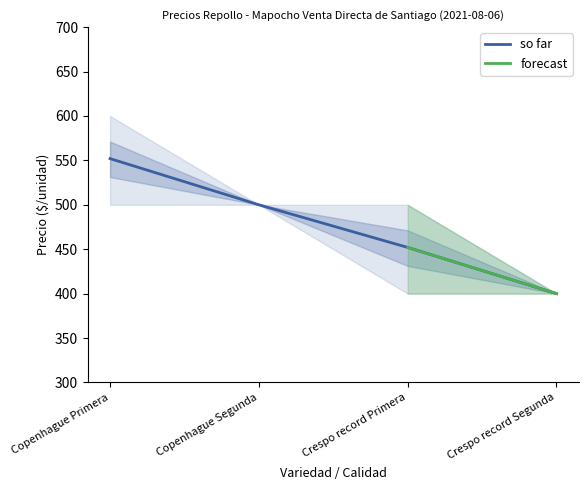

Reading left to right, transcribe all the data shown in this chart.

Precio promedio ponderado: Copenhague Primera=552	Copenhague Segunda=500	Crespo record Primera=452	Crespo record Segunda=400
Precio maximo: Copenhague Primera=600	Copenhague Segunda=500	Crespo record Primera=500	Crespo record Segunda=400
Precio minimo: Copenhague Primera=500	Copenhague Segunda=500	Crespo record Primera=400	Crespo record Segunda=400